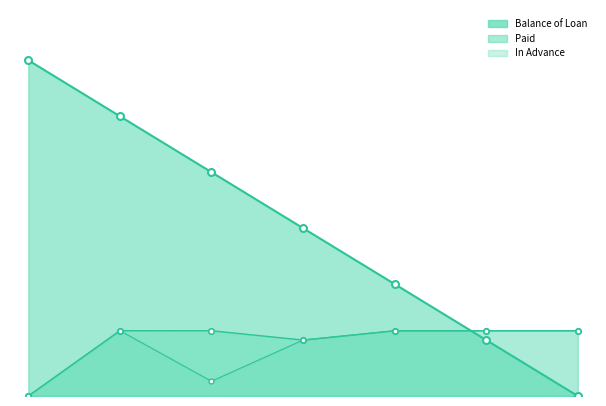

Which category has the lowest value in the Paid series?

2015-01-01